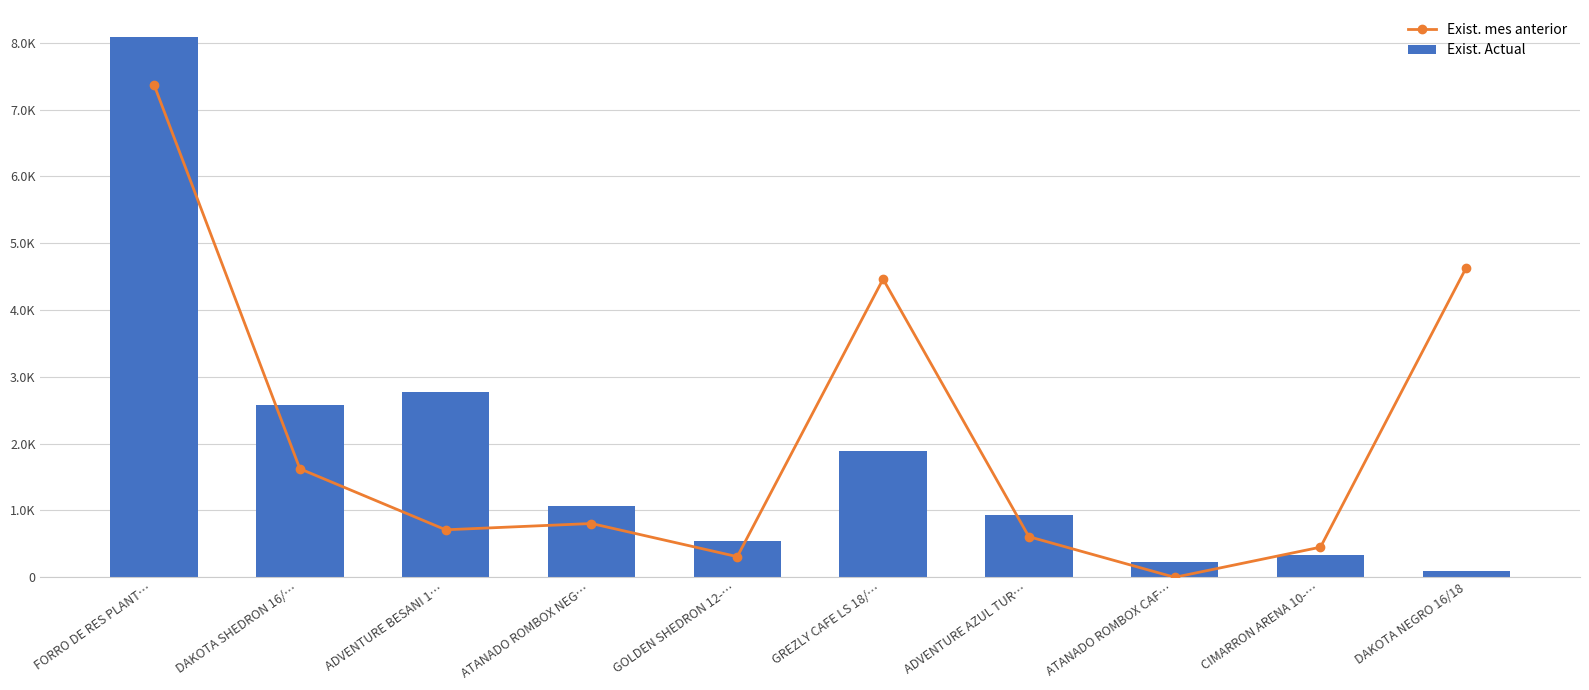

Does the chart contain any negative values?

No